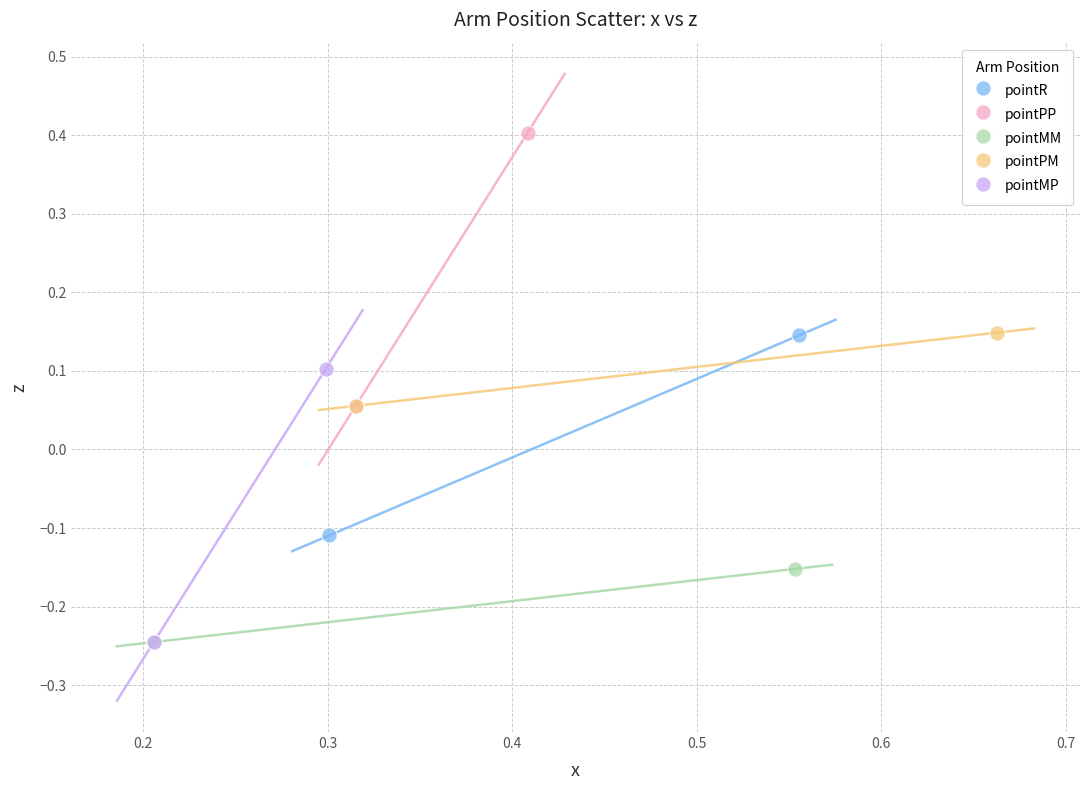

What are all the series names shown in the legend?

pointR, pointPP, pointMM, pointPM, pointMP